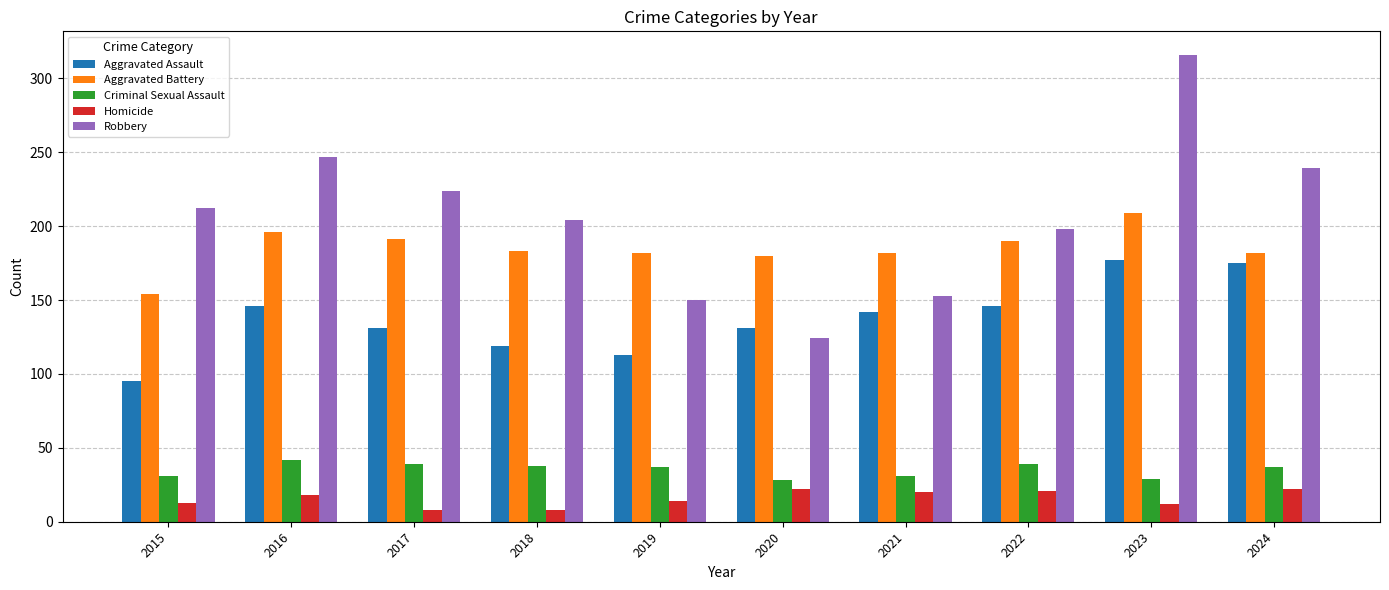

Rank the series at 2017 from lowest to highest value.

Homicide, Criminal Sexual Assault, Aggravated Assault, Aggravated Battery, Robbery